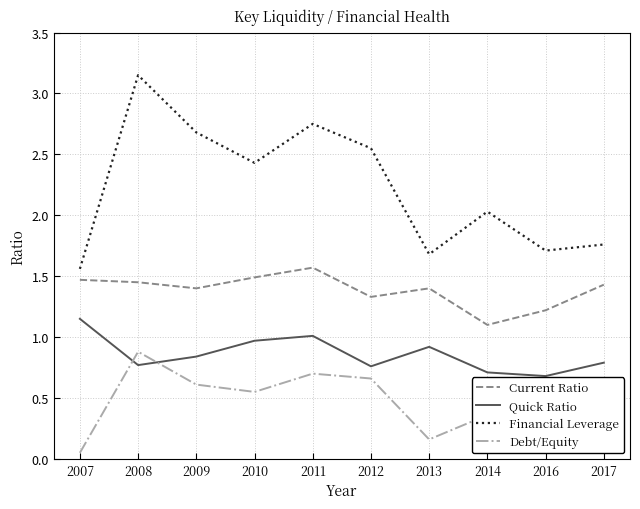

Read the Financial Leverage value at 2009.

2.7